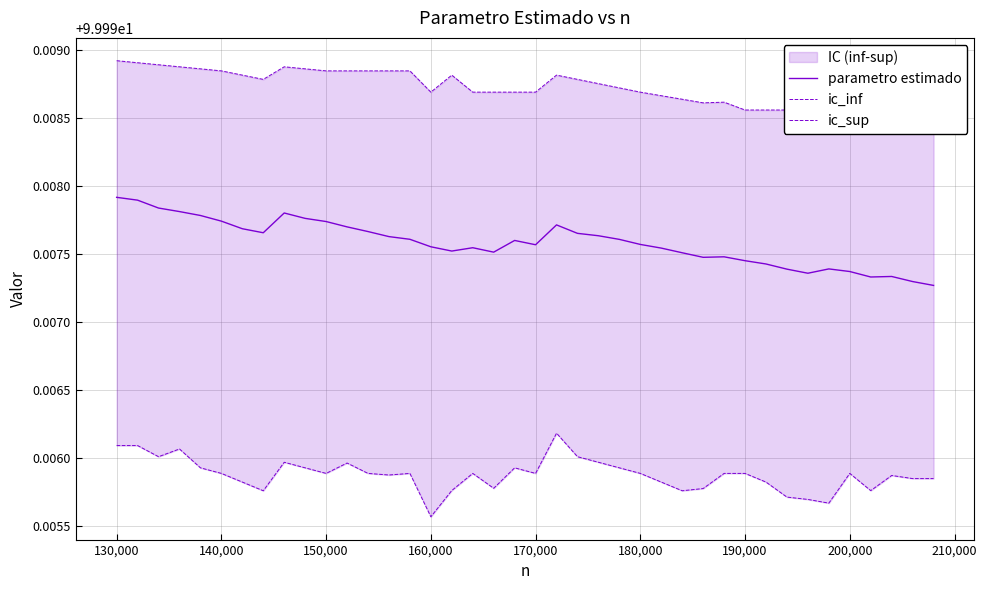

Is it true that parametro estimado equals 170.8 at 130,000?

False